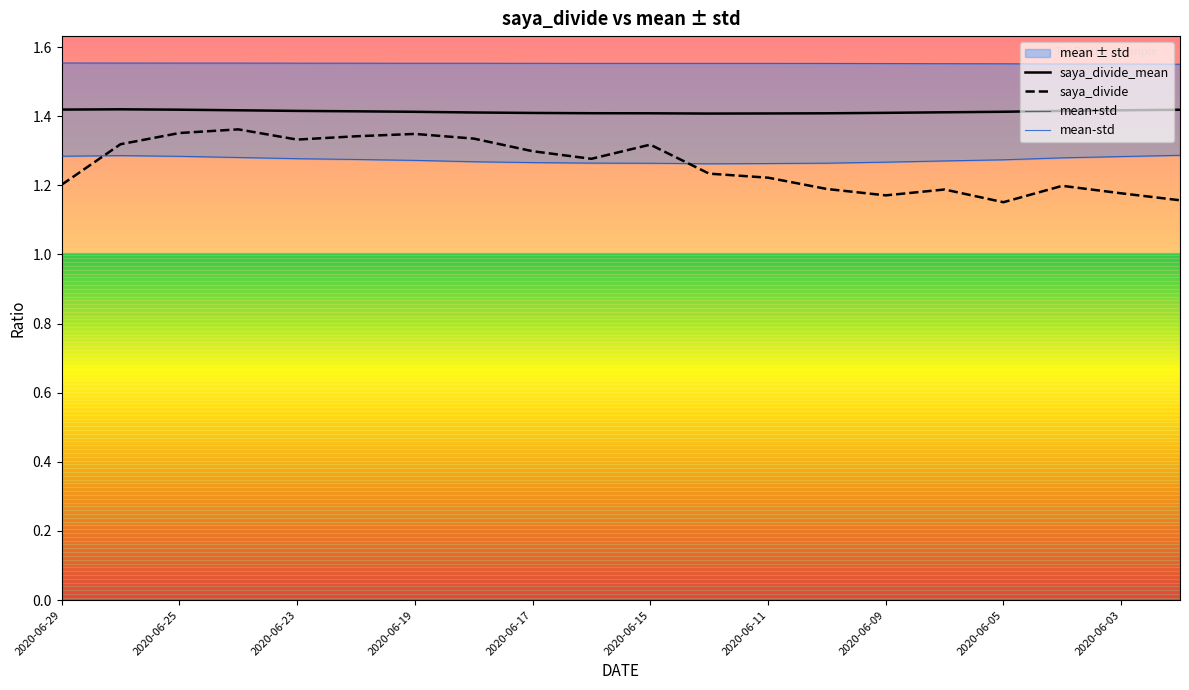

Reading left to right, transcribe all the data shown in this chart.

saya_divide_mean: 1.4	1.4	1.4	1.4	1.4	1.4	1.4	1.4	1.4	1.4	1.4	1.4	1.4	1.4	1.4	1.4	1.4	1.4	1.4	1.4
saya_divide: 1.2	1.3	1.4	1.4	1.3	1.3	1.3	1.3	1.3	1.3	1.3	1.2	1.2	1.2	1.2	1.2	1.2	1.2	1.2	1.2
mean+std: 1.6	1.6	1.6	1.6	1.6	1.6	1.6	1.6	1.6	1.6	1.6	1.6	1.6	1.6	1.6	1.6	1.6	1.6	1.6	1.6
mean-std: 1.3	1.3	1.3	1.3	1.3	1.3	1.3	1.3	1.3	1.3	1.3	1.3	1.3	1.3	1.3	1.3	1.3	1.3	1.3	1.3